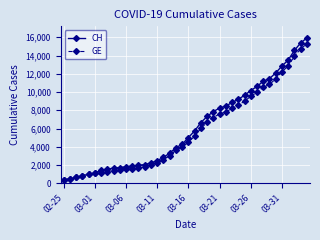

What is the value of the GE point at the 20th from the left?

3978